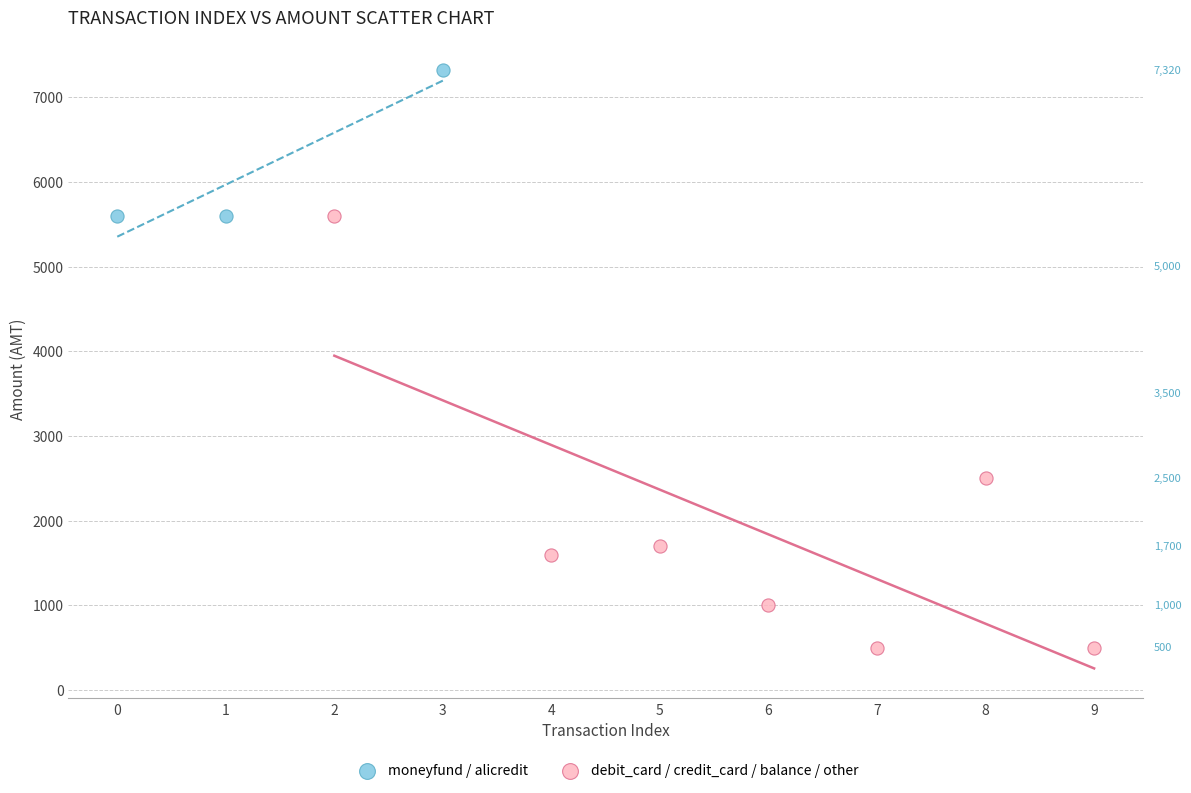

Which series contains the lowest Y value?

debit_card / credit_card / balance / other